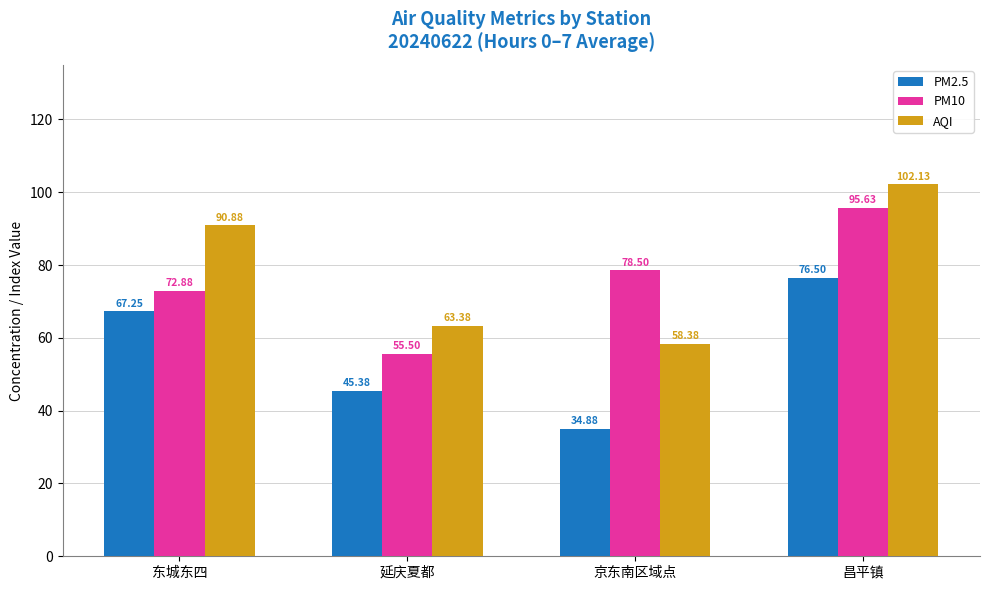

At which label does PM10 first exceed 78?

京东南区域点